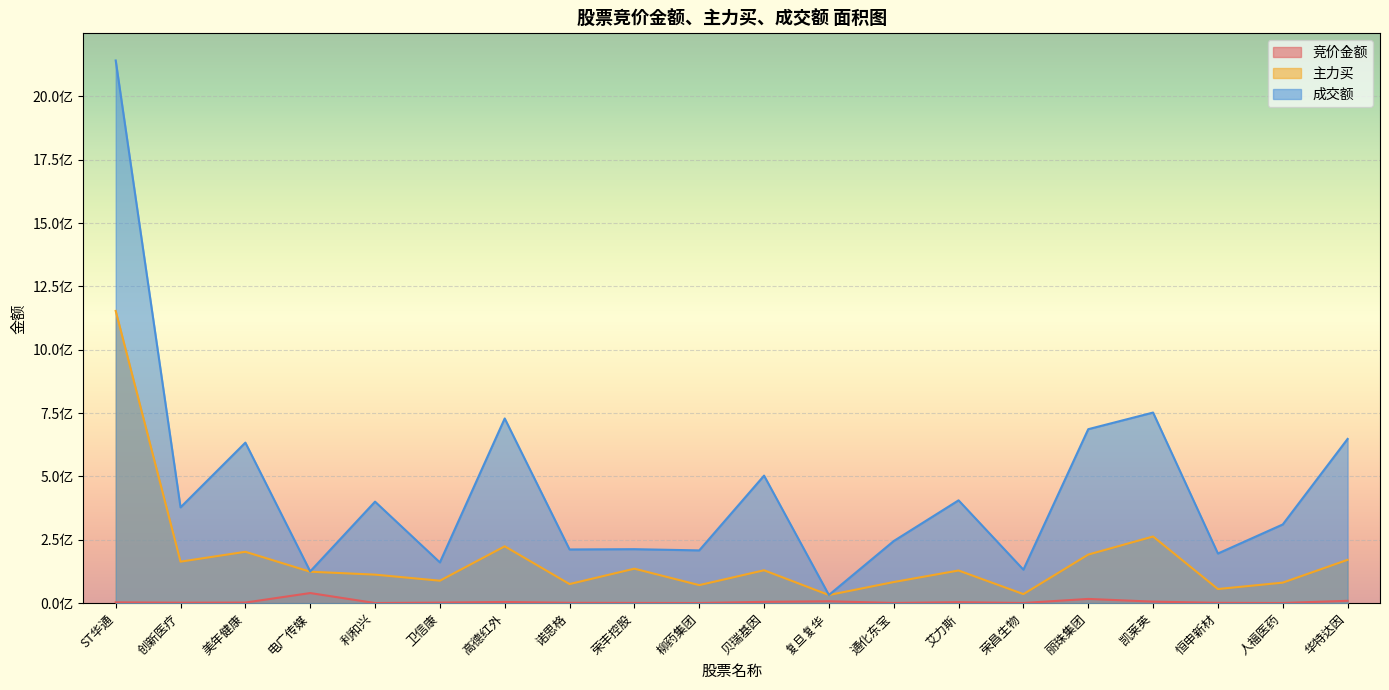

Read the 主力买 value at 电广传媒, to the nearest 100.

124145600